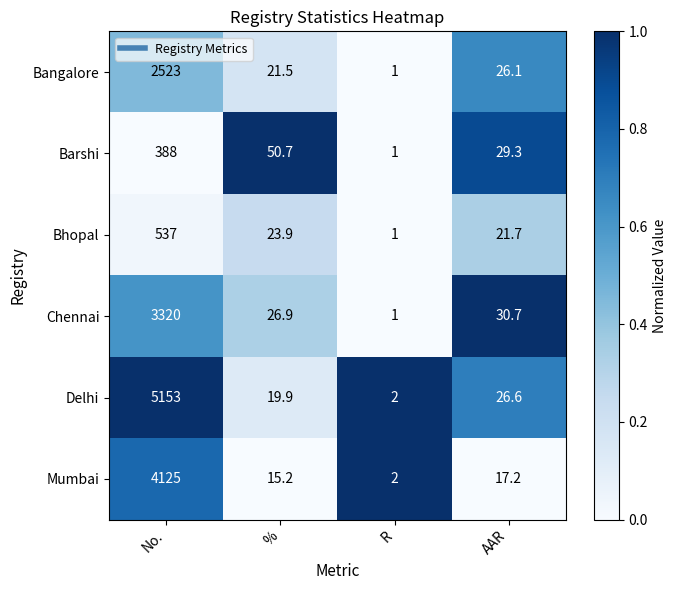

Is it true that Mumbai equals 6899.5 at No.?

False